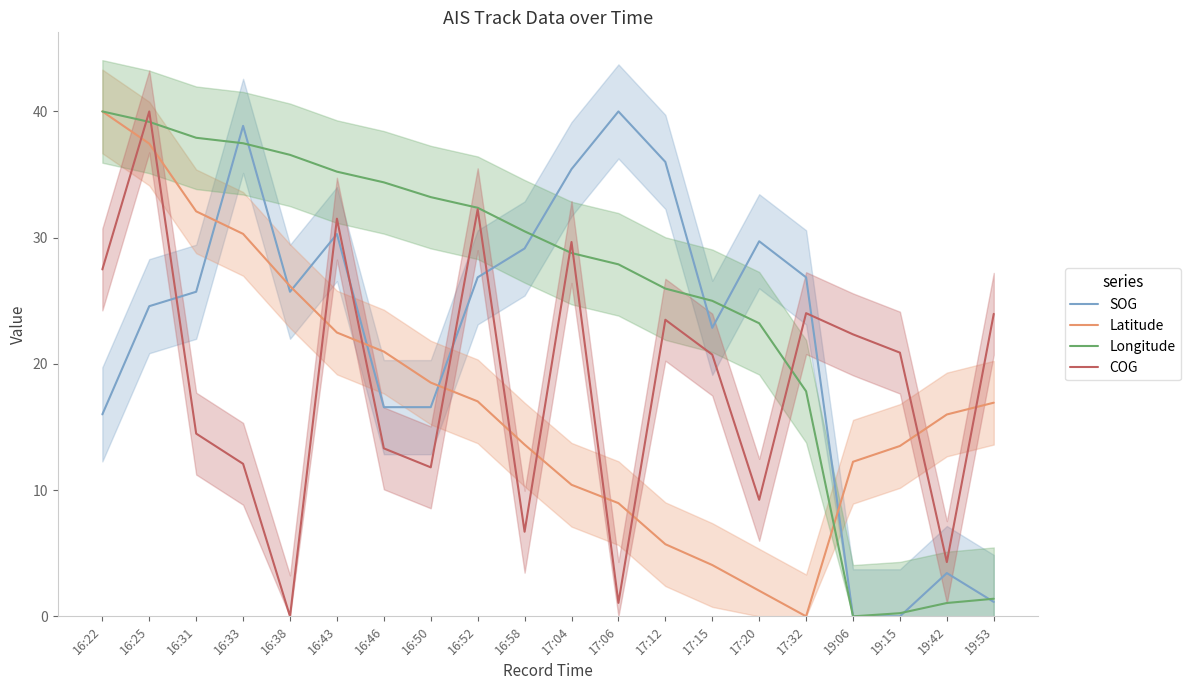

How many lines are shown in the chart?

4